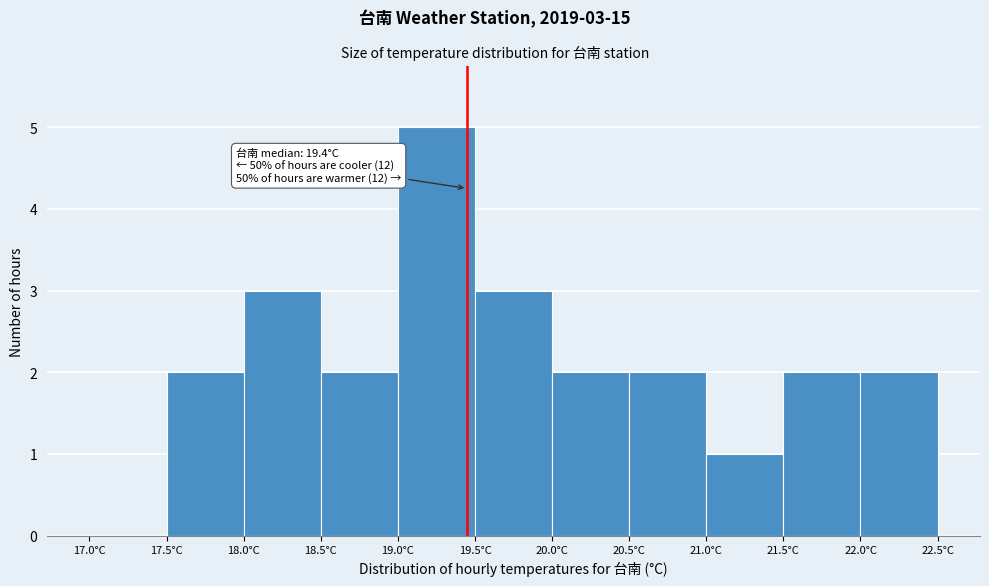

Over which range of the x-axis is the bar tallest?

19.0 to 19.5